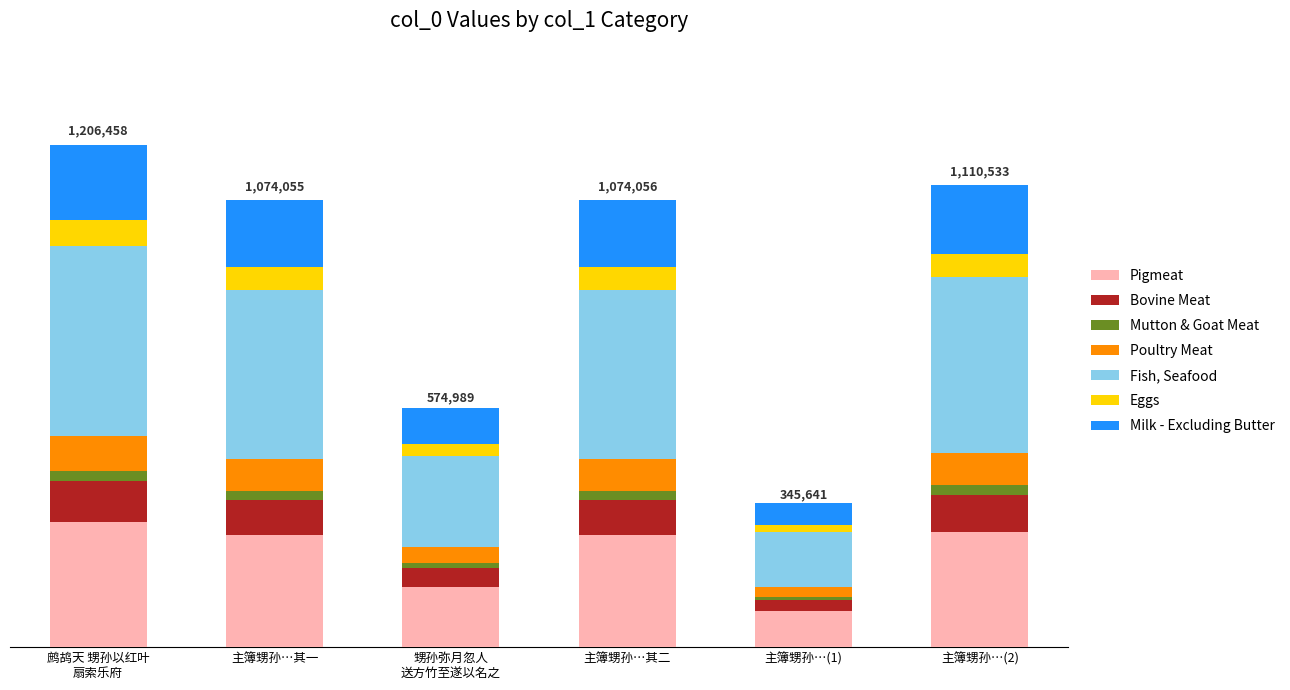

What are all the series names shown in the legend?

Pigmeat, Bovine Meat, Mutton & Goat Meat, Poultry Meat, Fish, Seafood, Eggs, Milk - Excluding Butter